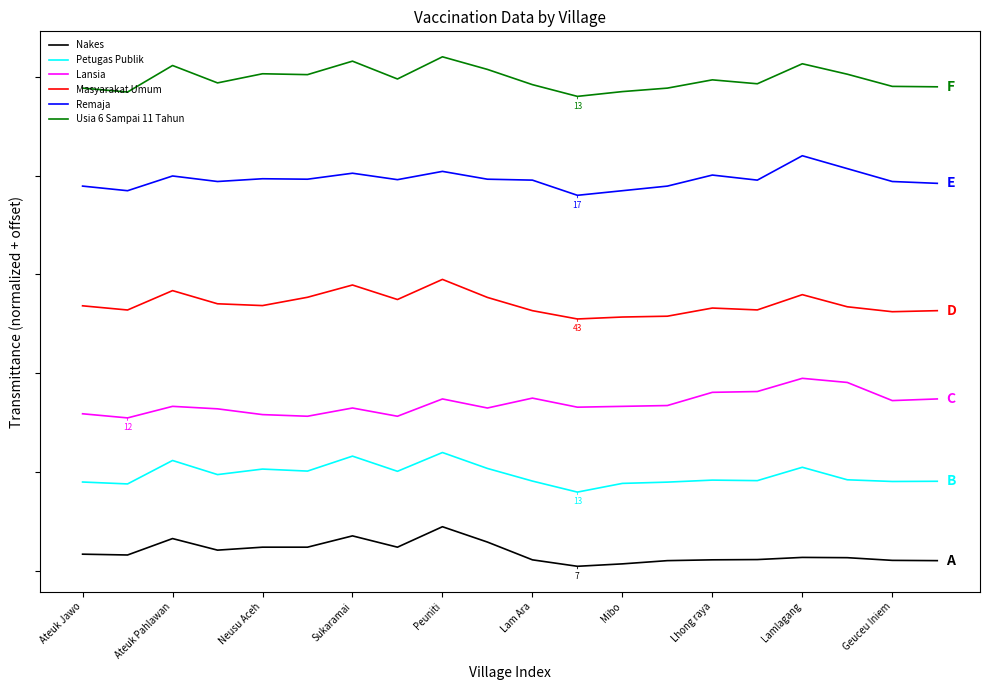

Does the chart display data point markers on the line(s)?

No